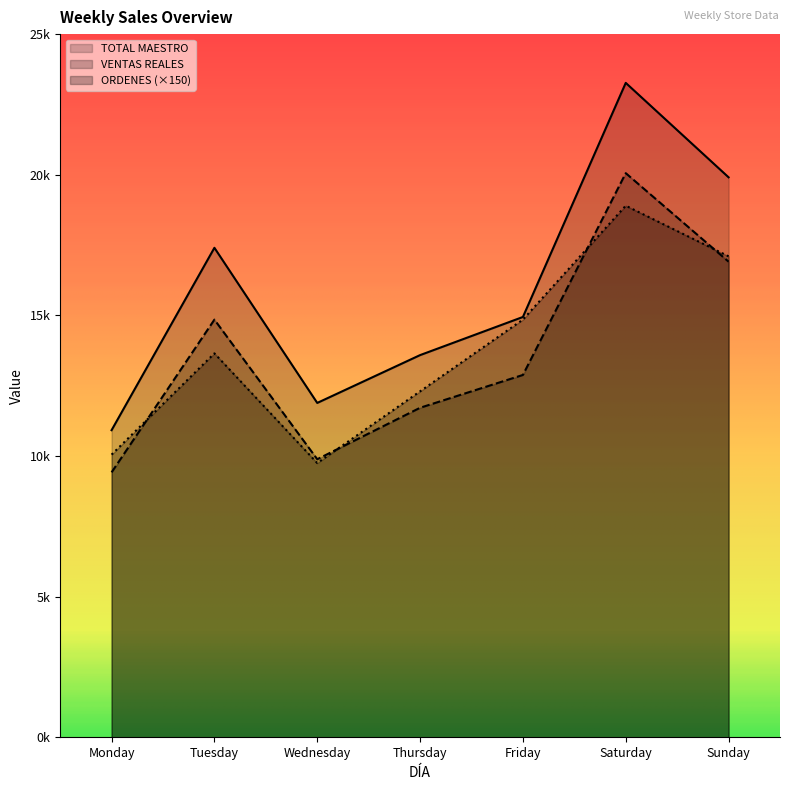

Rank the series at Saturday from lowest to highest value.

ORDENES (×150), VENTAS REALES, TOTAL MAESTRO